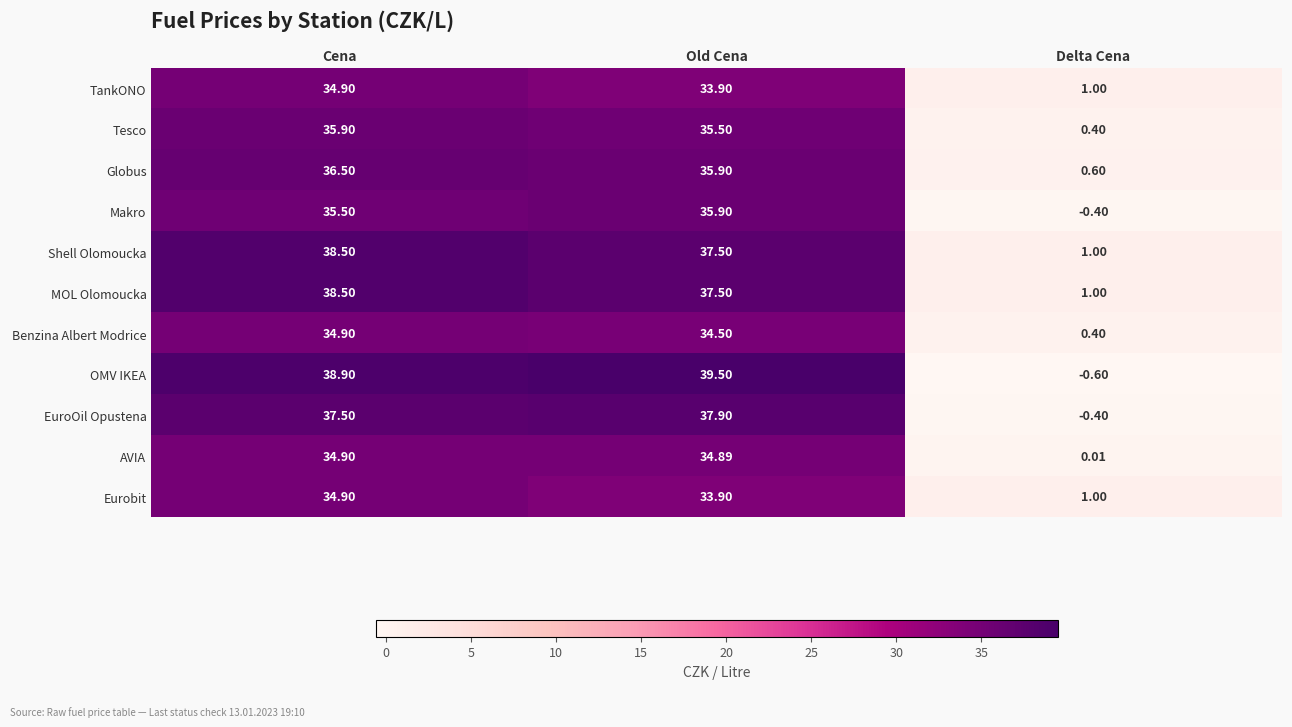

Which series changed the most between Cena and Delta Cena?

OMV IKEA